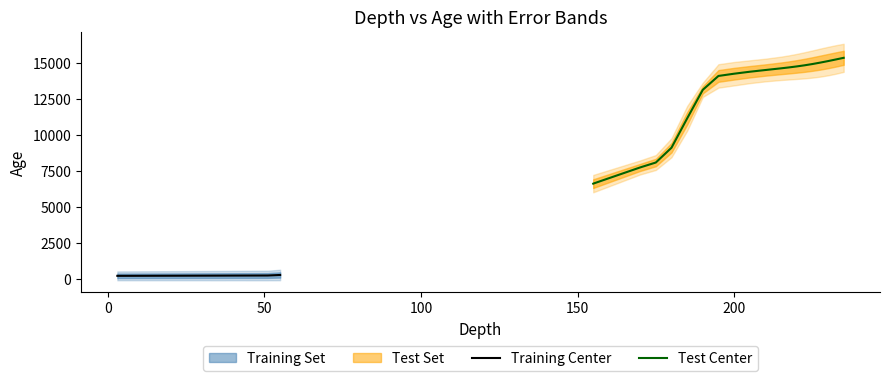

How many interior local valleys does the error series have?

3